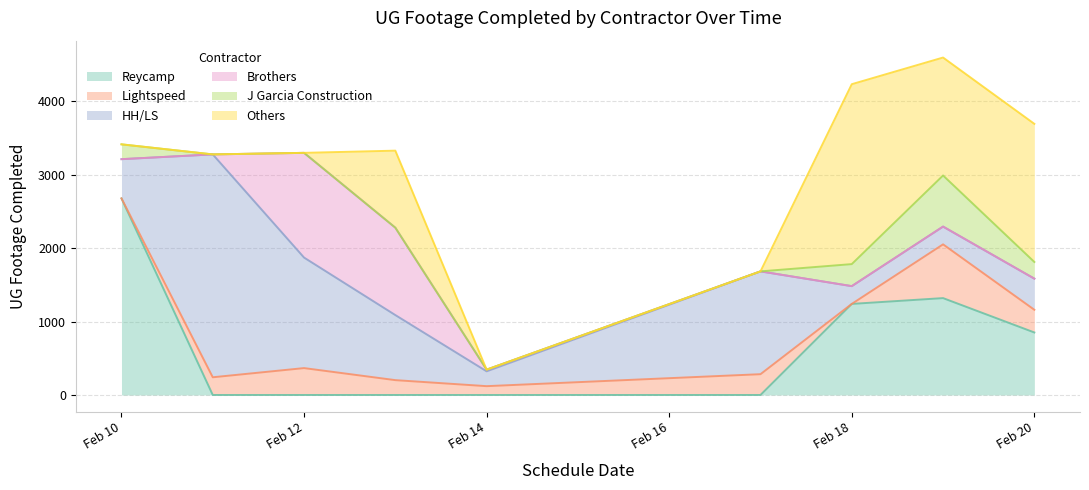

True or false: Lightspeed has a value of 336 at 3.

False